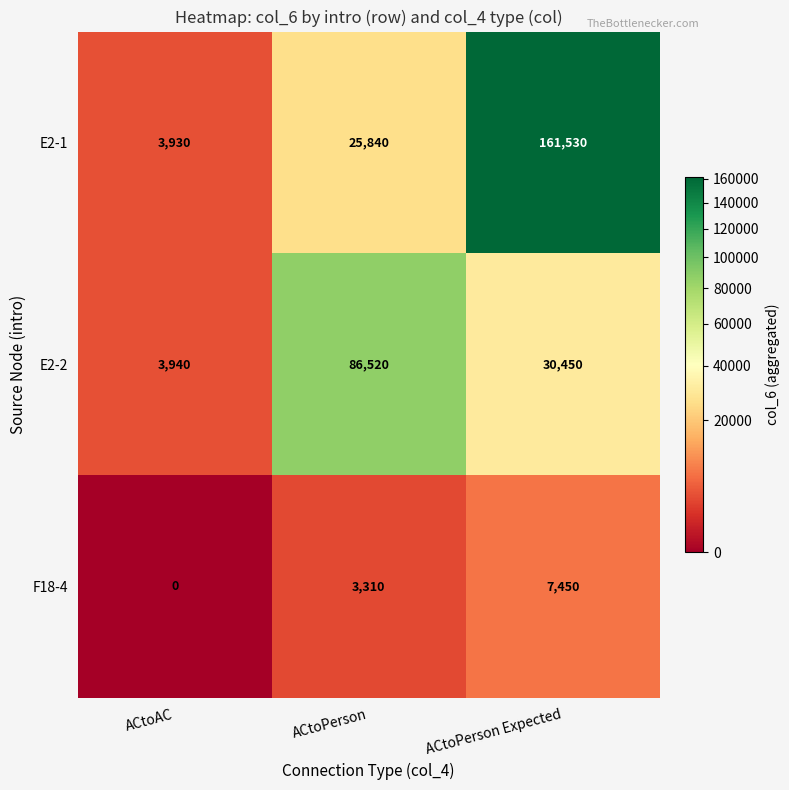

Is it true that E2-1 equals 217855 at ACtoPerson Expected?

False